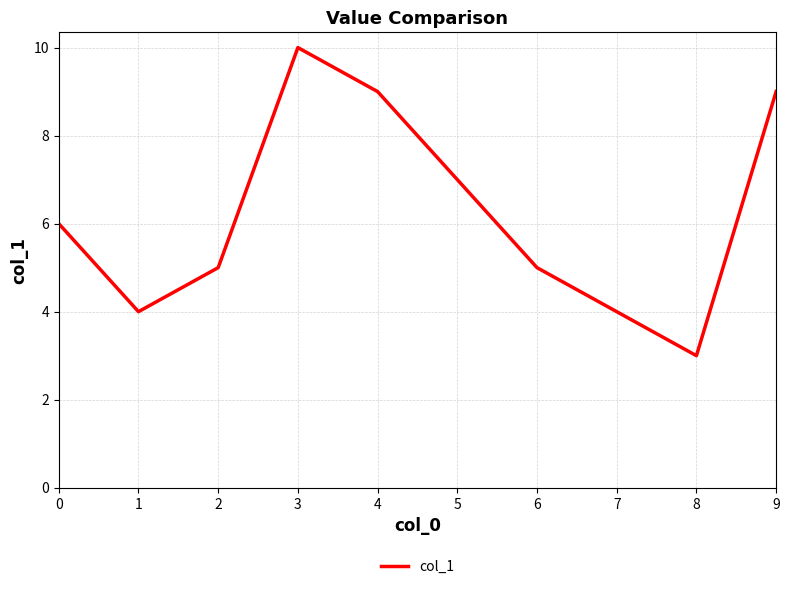

What is the smallest value displayed?

3